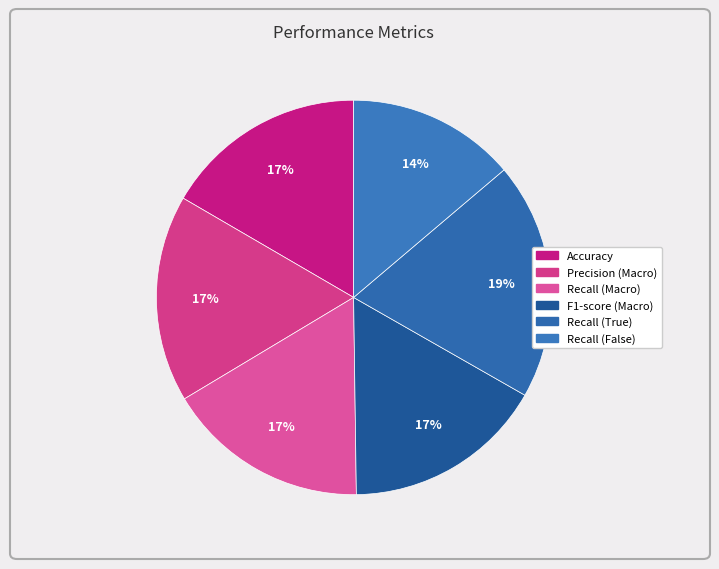

What percentage is the Recall (False) slice, to the nearest percent?

14%